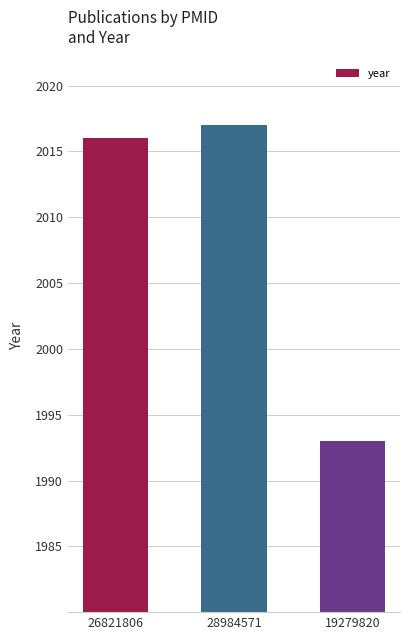

The value at 26821806 is 845. True or false?

False